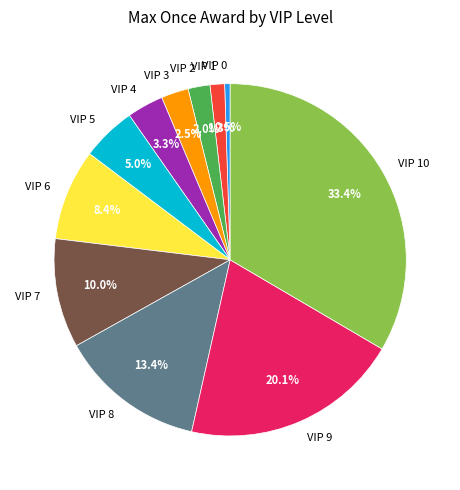

Rank the categories by value from lowest to highest.

VIP 0, VIP 1, VIP 2, VIP 3, VIP 4, VIP 5, VIP 6, VIP 7, VIP 8, VIP 9, VIP 10